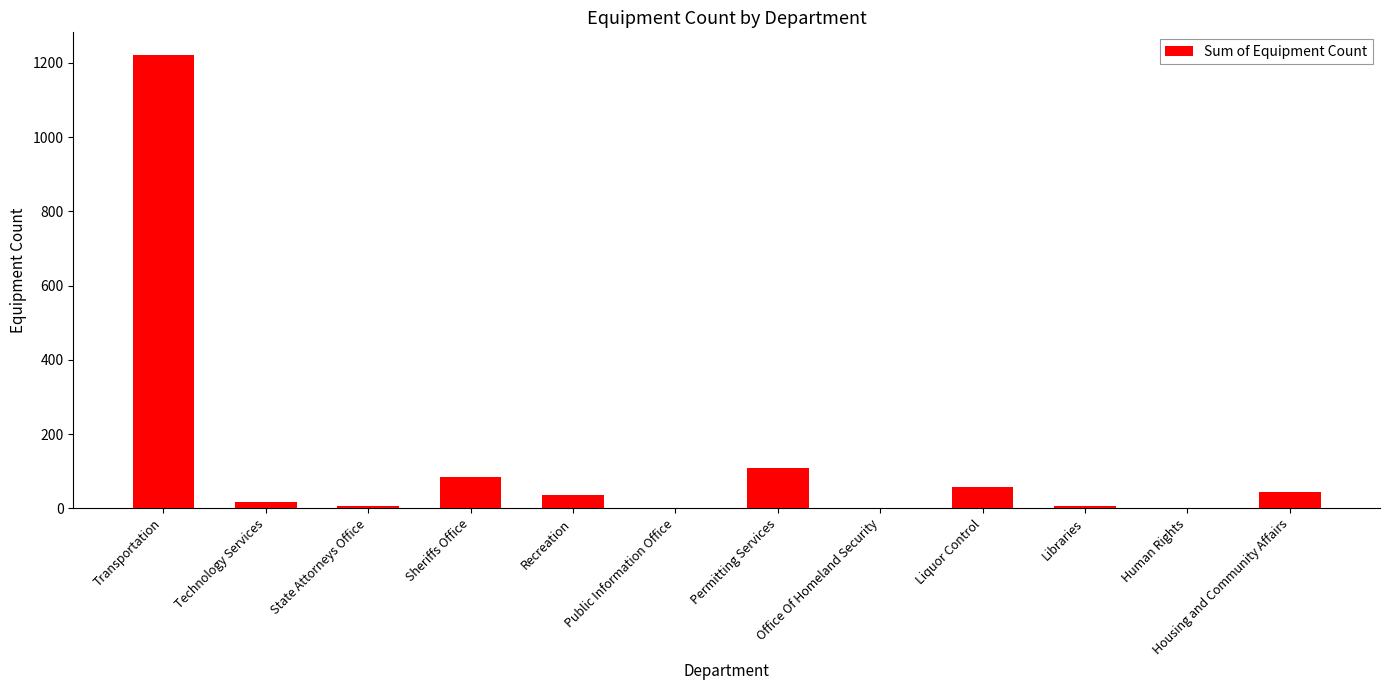

The chart shows a value of 155 at Permitting Services. True or false?

False